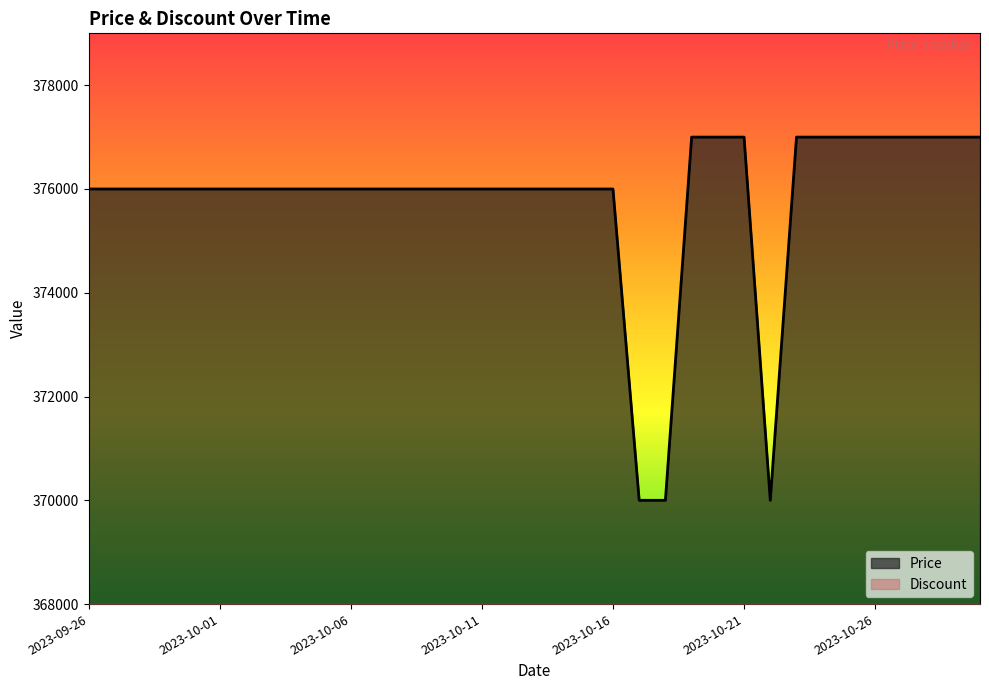

Reading right to left, list all the values displayed in this chart.

2023-10-30=377000	2023-10-29=377000	2023-10-28=377000	2023-10-27=377000	2023-10-26=377000	2023-10-25=377000	2023-10-24=377000	2023-10-23=377000	2023-10-22=370000	2023-10-21=377000	2023-10-20=377000	2023-10-19=377000	2023-10-18=370000	2023-10-17=370000	2023-10-16=376000	2023-10-15=376000	2023-10-14=376000	2023-10-13=376000	2023-10-12=376000	2023-10-11=376000	2023-10-10=376000	2023-10-09=376000	2023-10-08=376000	2023-10-07=376000	2023-10-06=376000	2023-10-05=376000	2023-10-04=376000	2023-10-03=376000	2023-10-02=376000	2023-10-01=376000	2023-09-30=376000	2023-09-29=376000	2023-09-28=376000	2023-09-27=376000	2023-09-26=376000